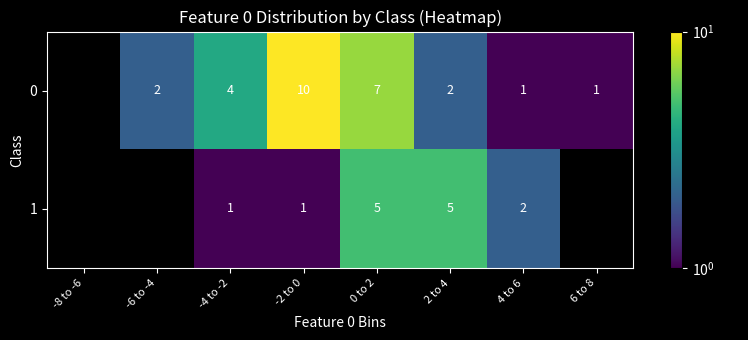

What is the maximum value shown in the chart?

10